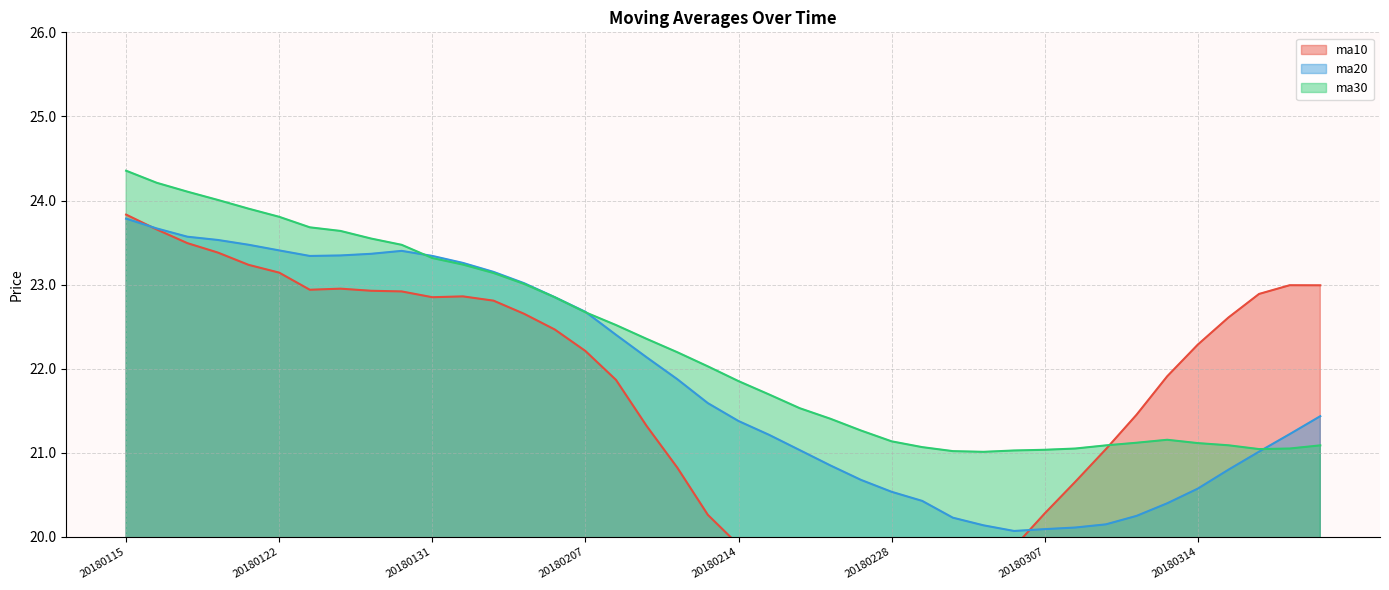

Count the number of categories in the chart.

40